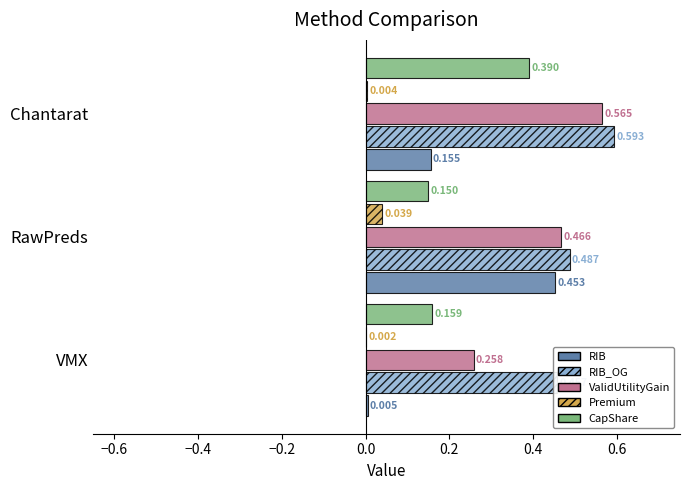

What is the spread (max minus min) of values at VMX?

0.5